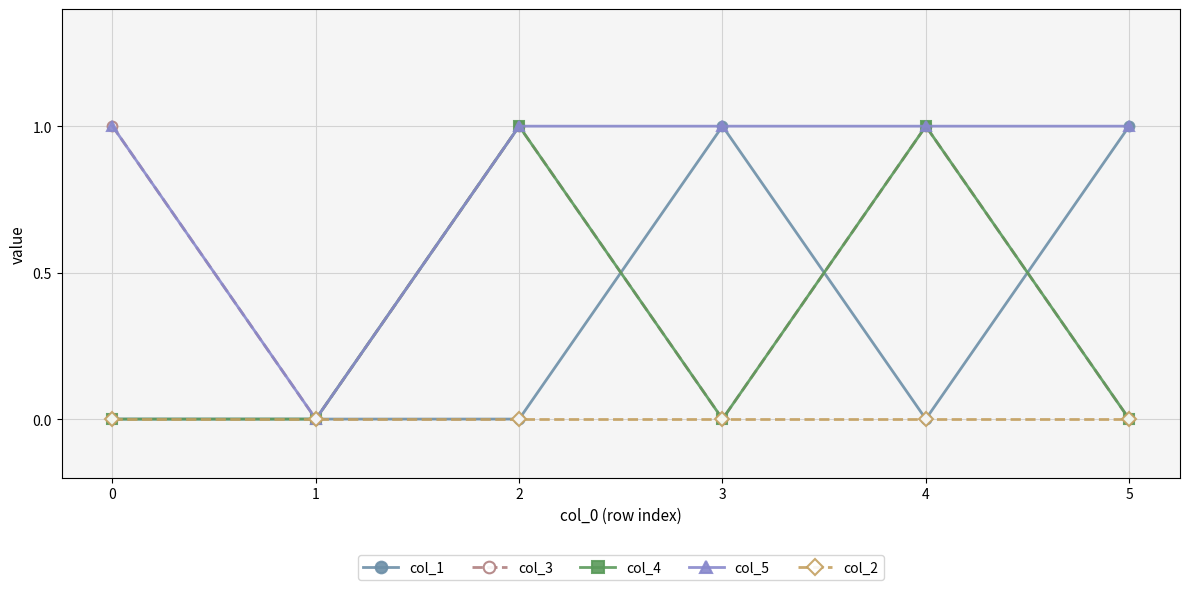

True or false: col_1 has a value of 0 at 1.

True